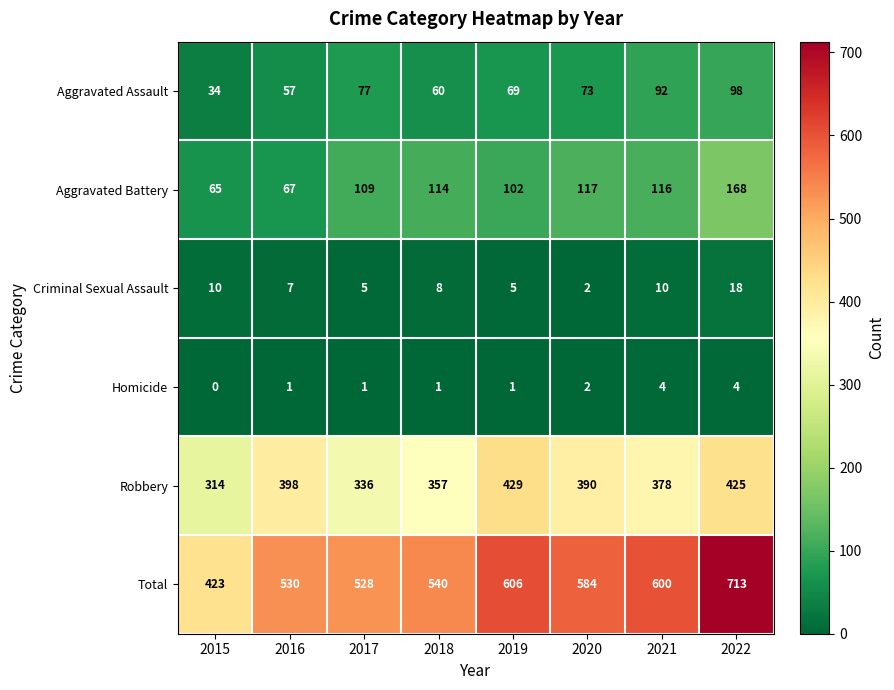

At which category is the sum across all series the highest?

2022